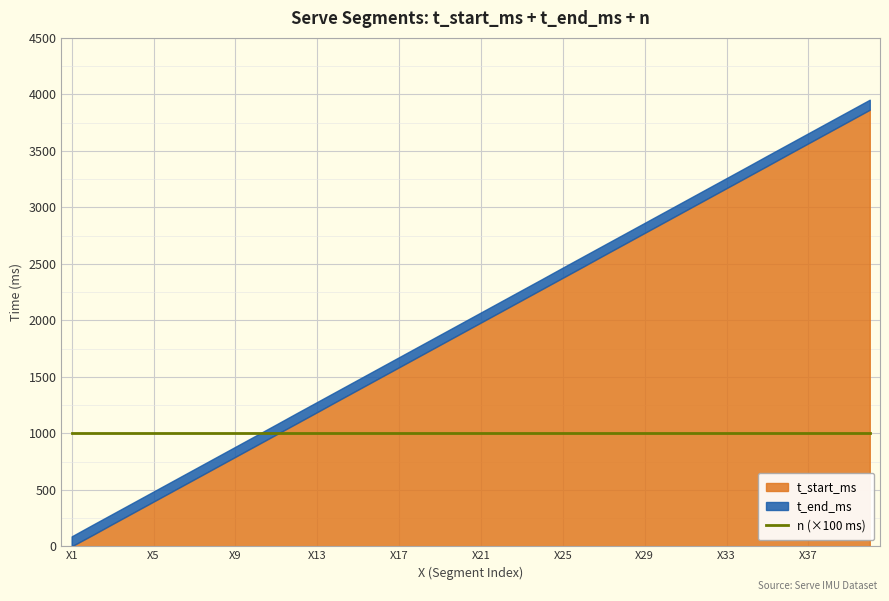

True or false: n and t_end_ms cross at least once.

False